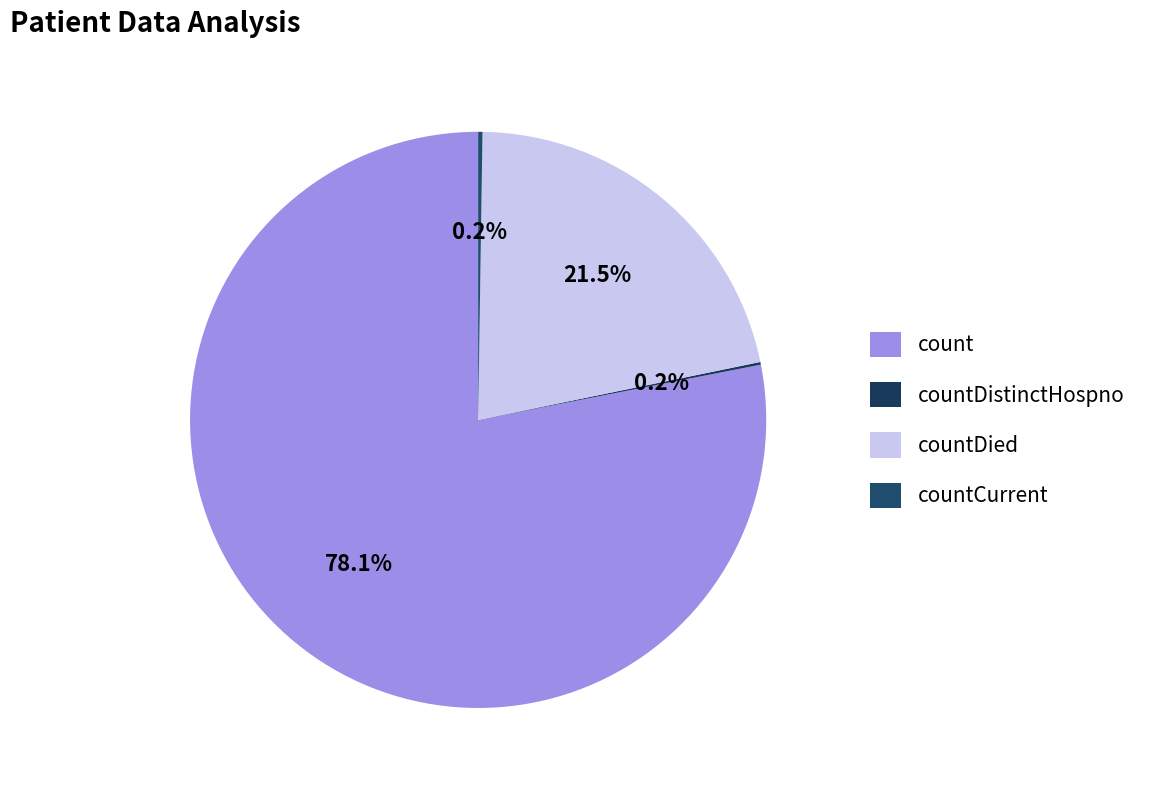

What is the total percentage of countDistinctHospno and countCurrent?

0.4%